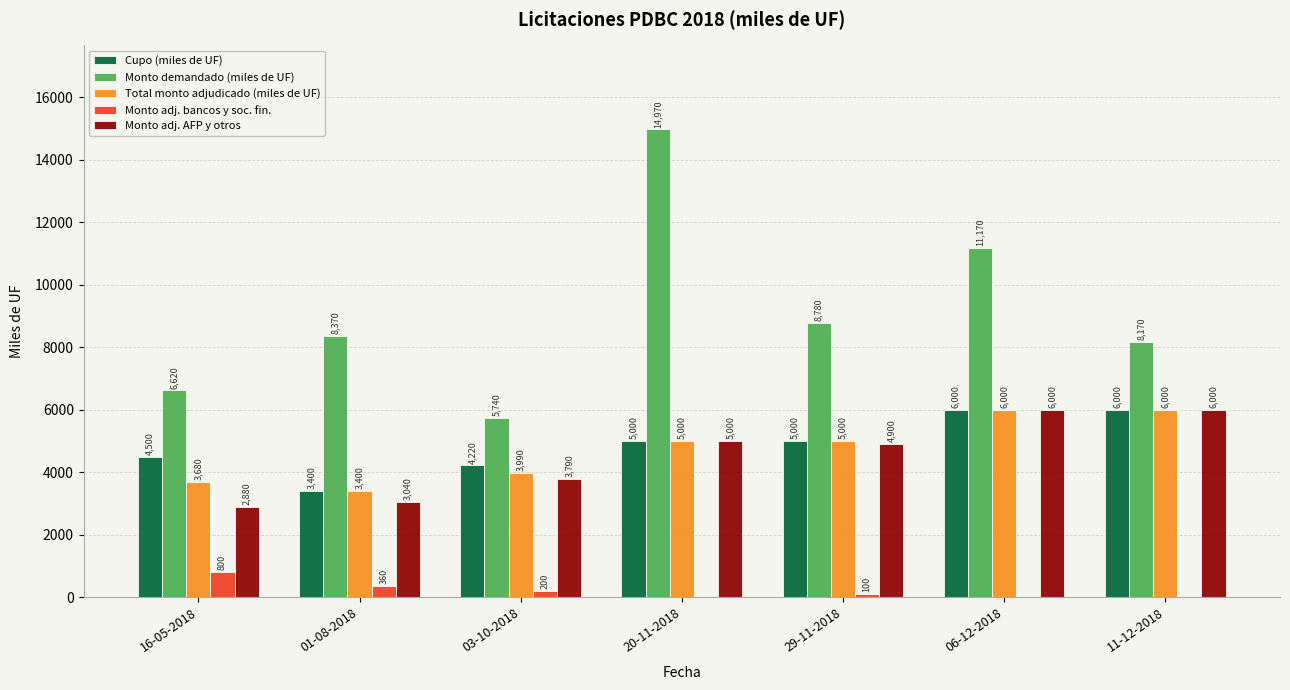

Reading left to right, transcribe all the data shown in this chart.

Cupo (miles de UF): 4500	3400	4220	5000	5000	6000	6000
Monto demandado (miles de UF): 6620	8370	5740	14970	8780	11170	8170
Total monto adjudicado (miles de UF): 3680	3400	3990	5000	5000	6000	6000
Monto adj. bancos y soc. fin.: 800	360	200	0	100	0	0
Monto adj. AFP y otros: 2880	3040	3790	5000	4900	6000	6000